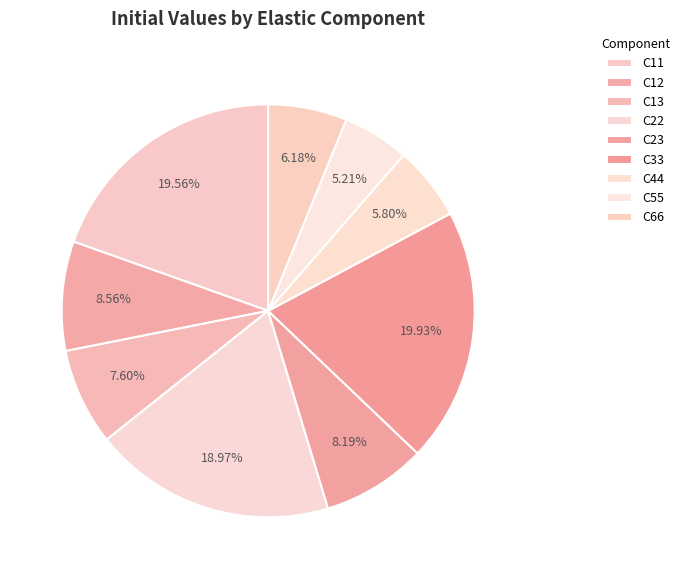

Which slice is the smallest?

C55